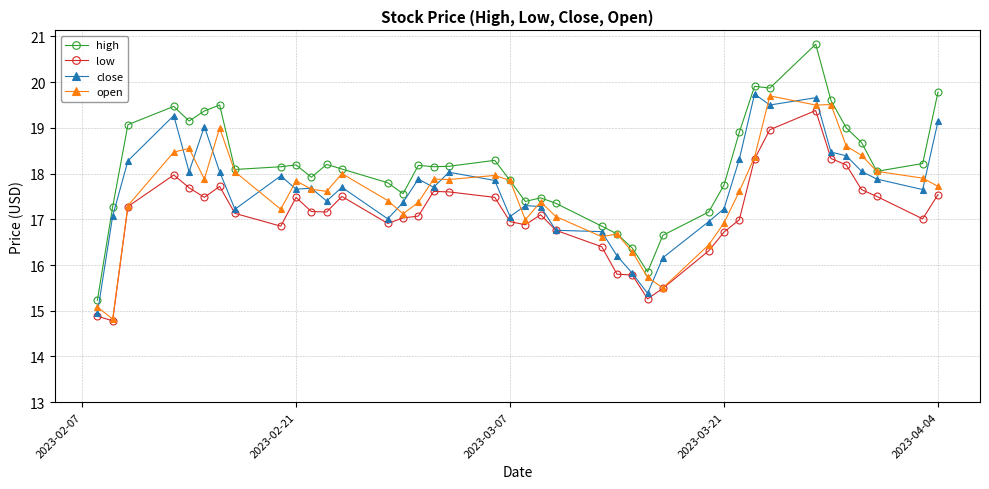

True or false: open has more than 0 interior local peaks.

True